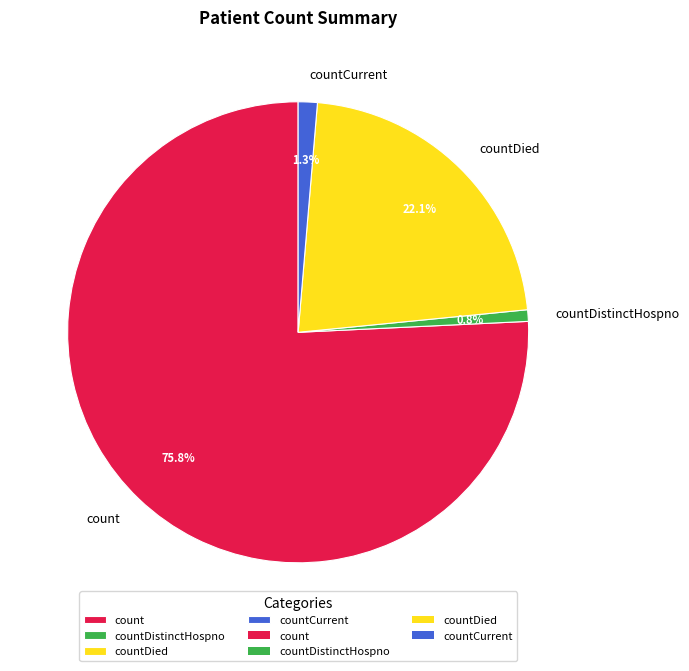

What portion of the pie excludes countDistinctHospno?

99.2%